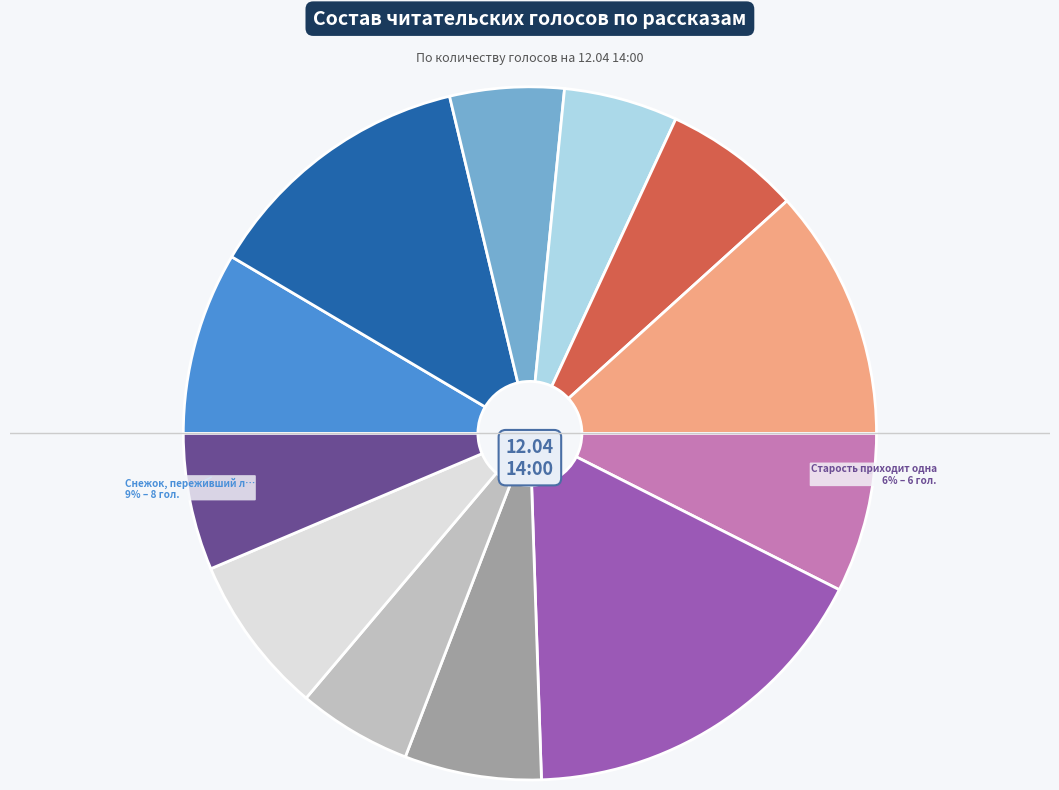

To the nearest percent, what is the difference between the largest and smallest slice percentages?

12%